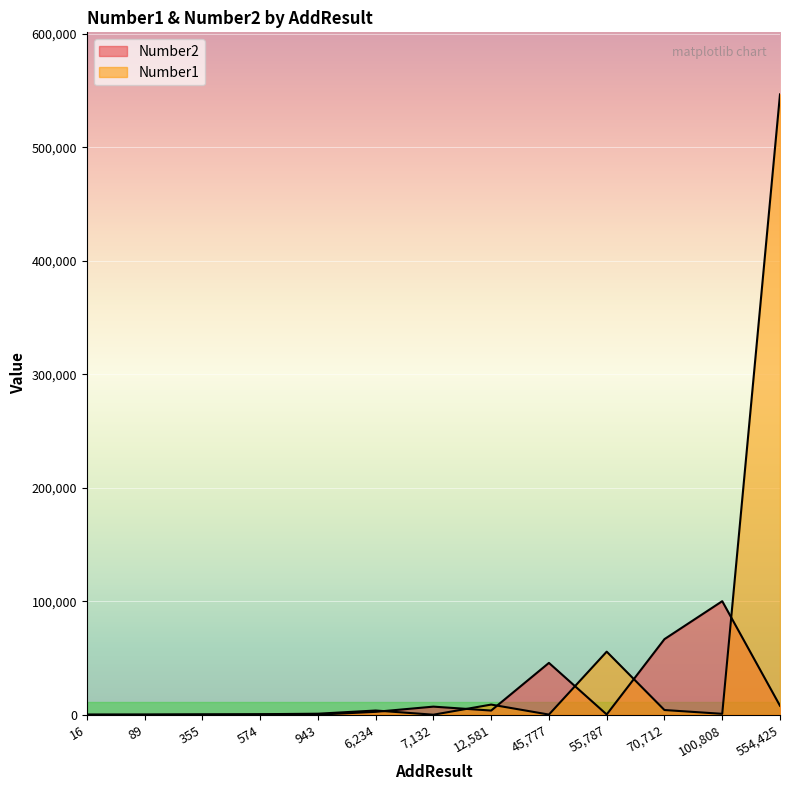

How many lines are shown in the chart?

2